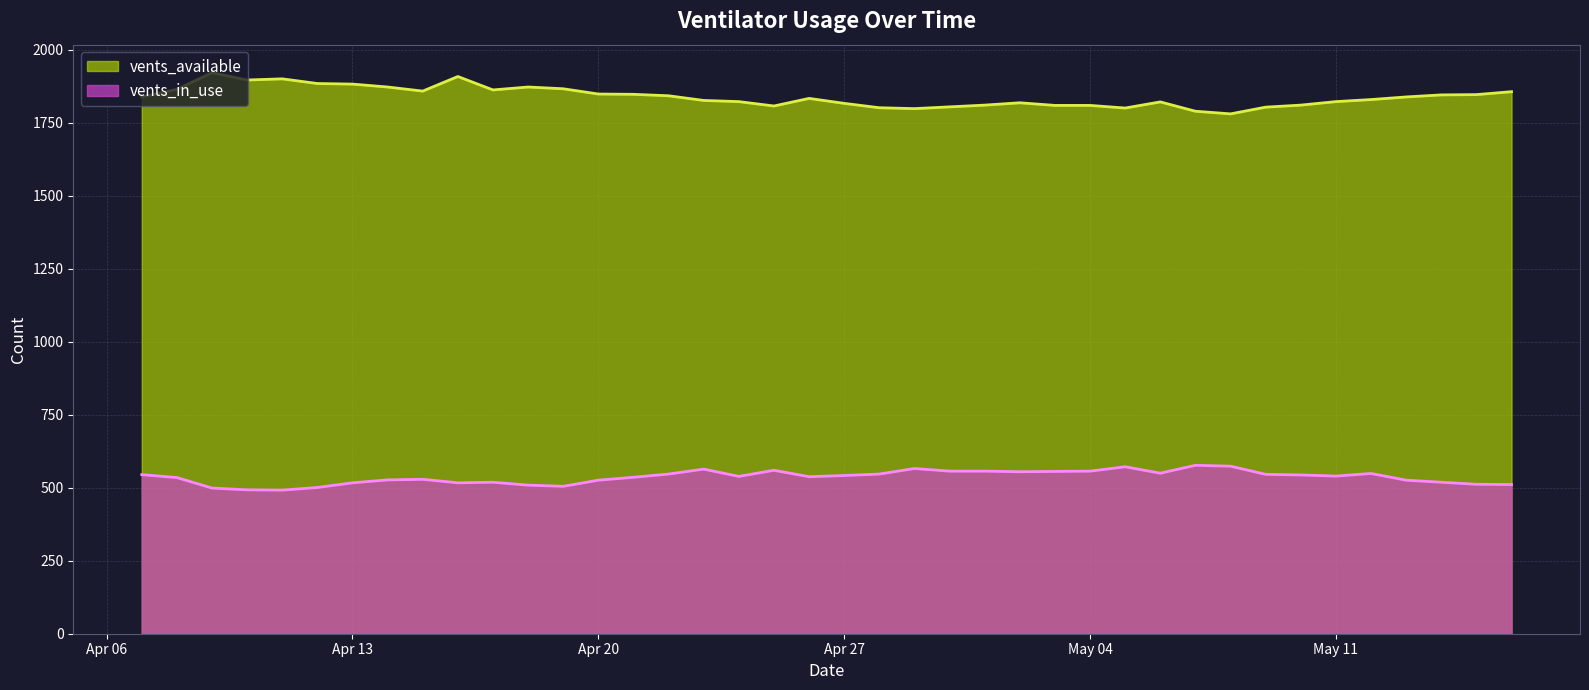

What is the total value across all series at Apr 27?

2359